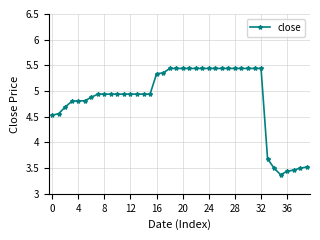

What is the sum of all values?

194.3